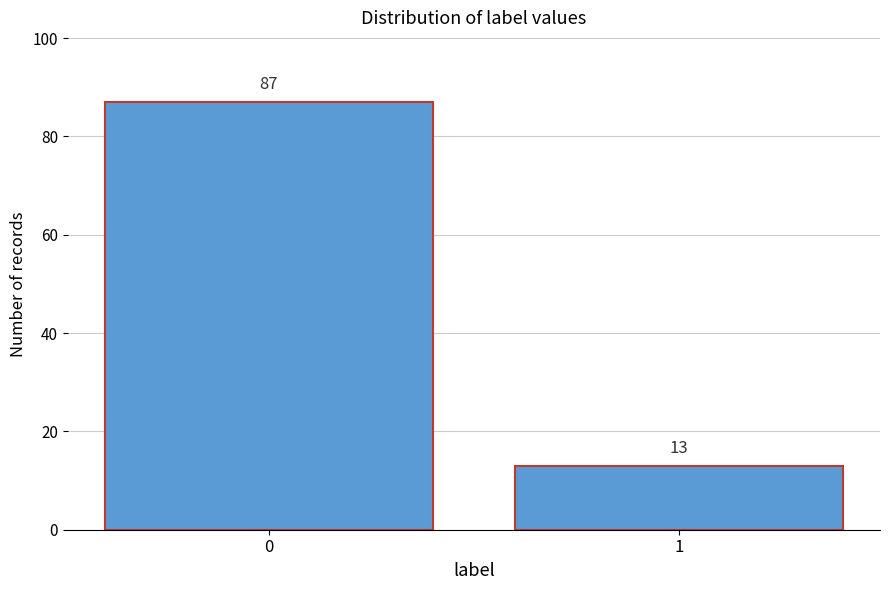

Reading left to right, transcribe all the data shown in this chart.

87	13